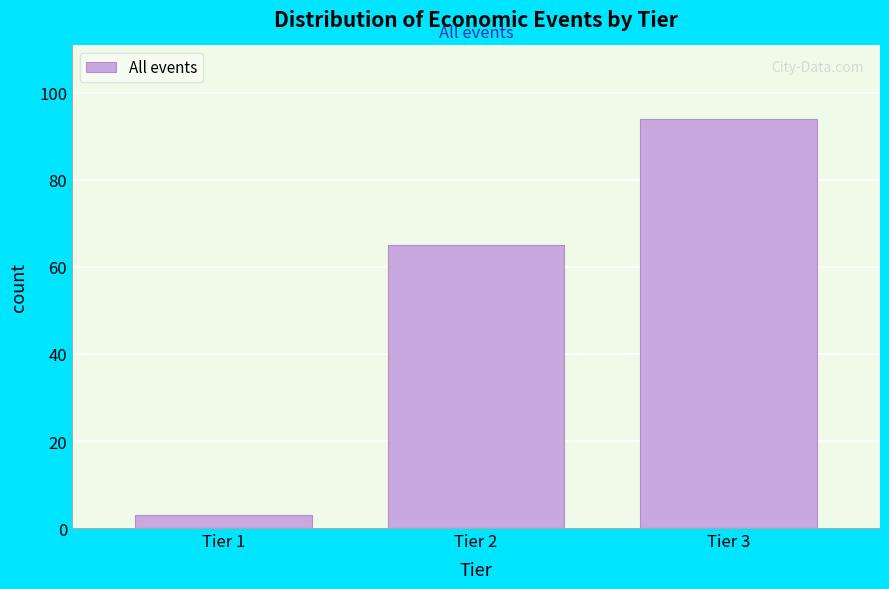

Reading left to right, extract all data points from this chart.

Tier 1=3	Tier 2=65	Tier 3=94